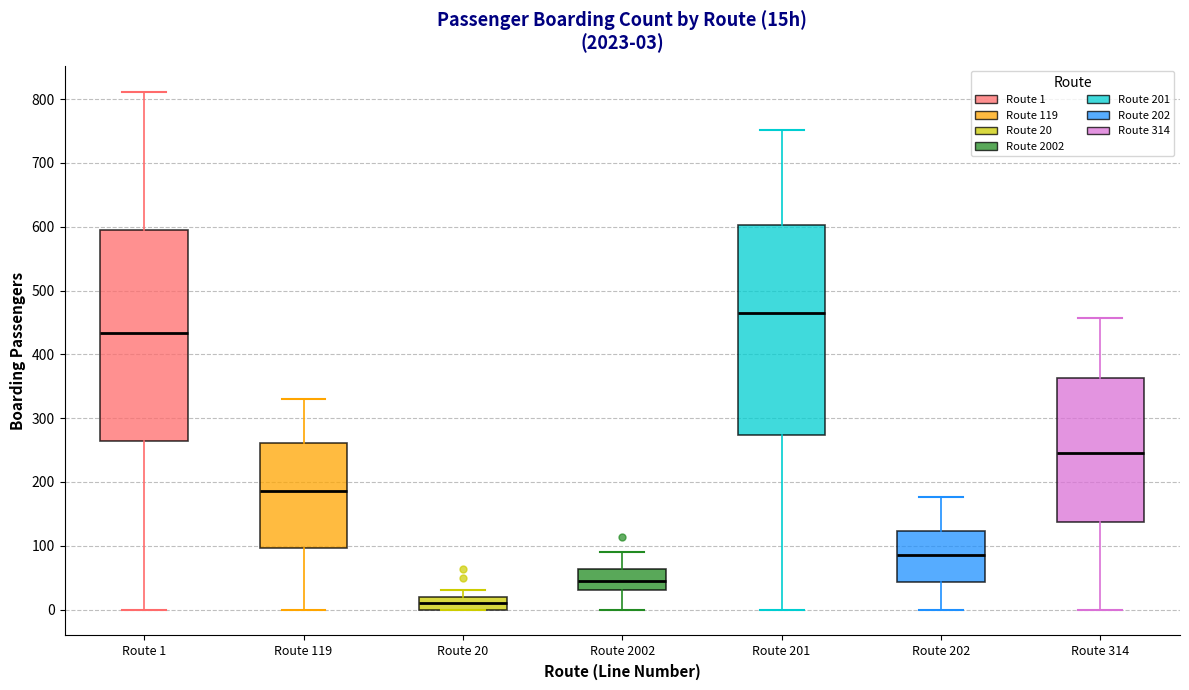

Which box has the highest median line?

Route 201